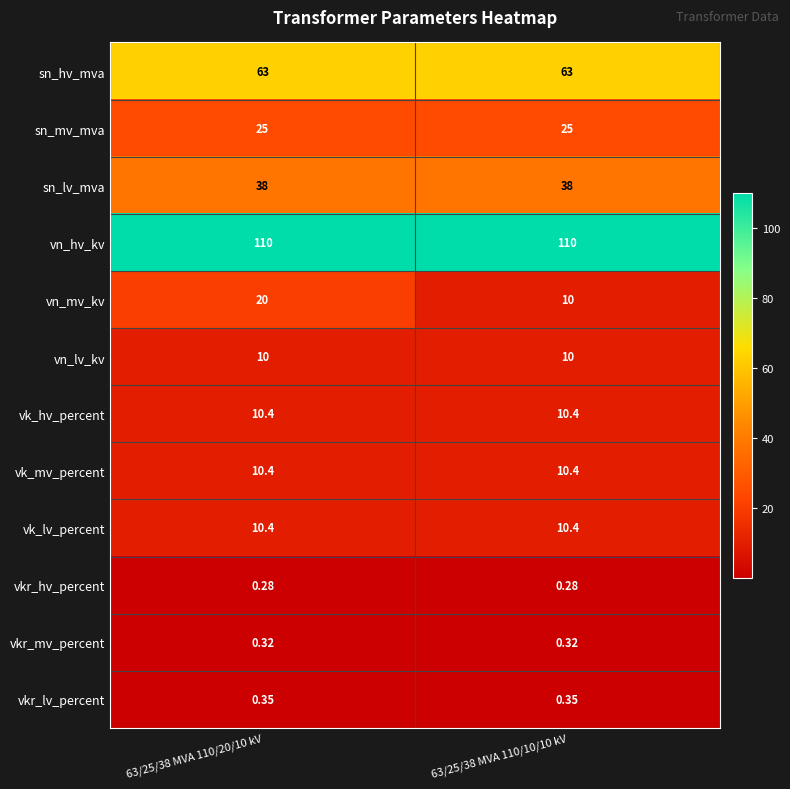

Is the value of sn_hv_mva at 63/25/38 MVA 110/10/10 kV greater than the value of vkr_hv_percent at 63/25/38 MVA 110/20/10 kV?

Yes